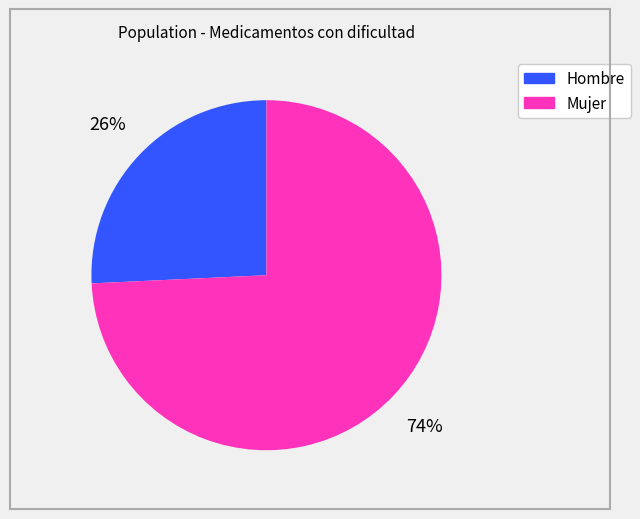

What percentage is the Hombre slice, to the nearest percent?

26%